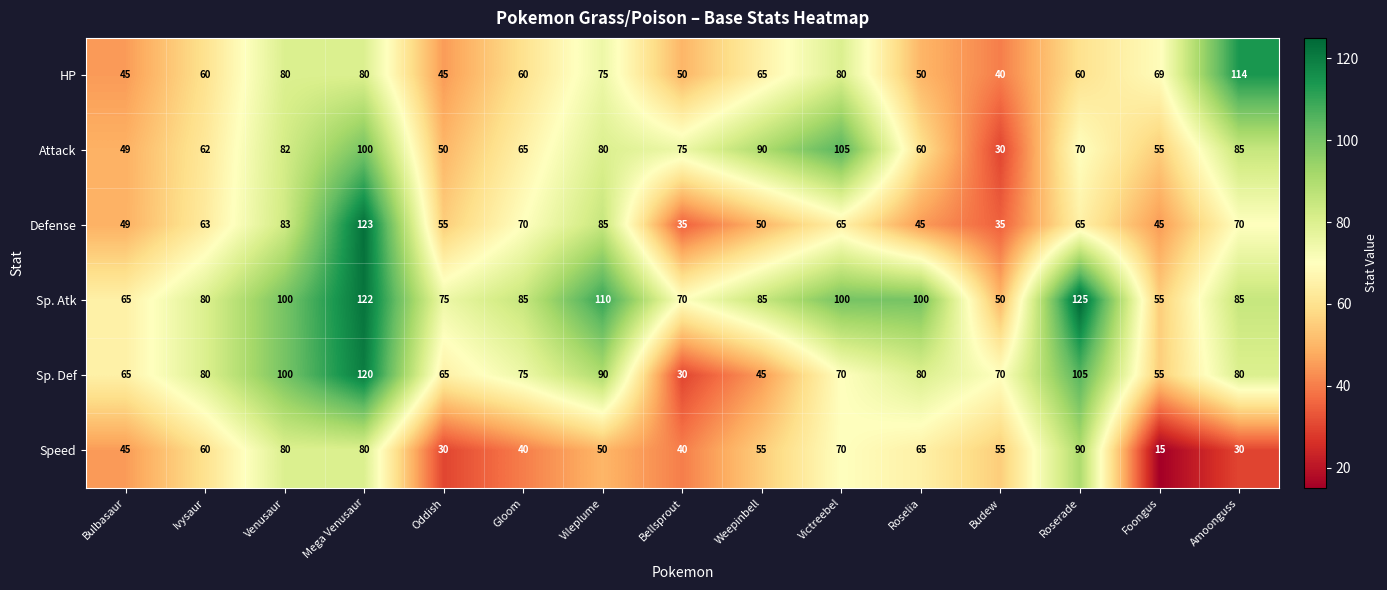

At which category is the sum across all series the highest?

Mega Venusaur